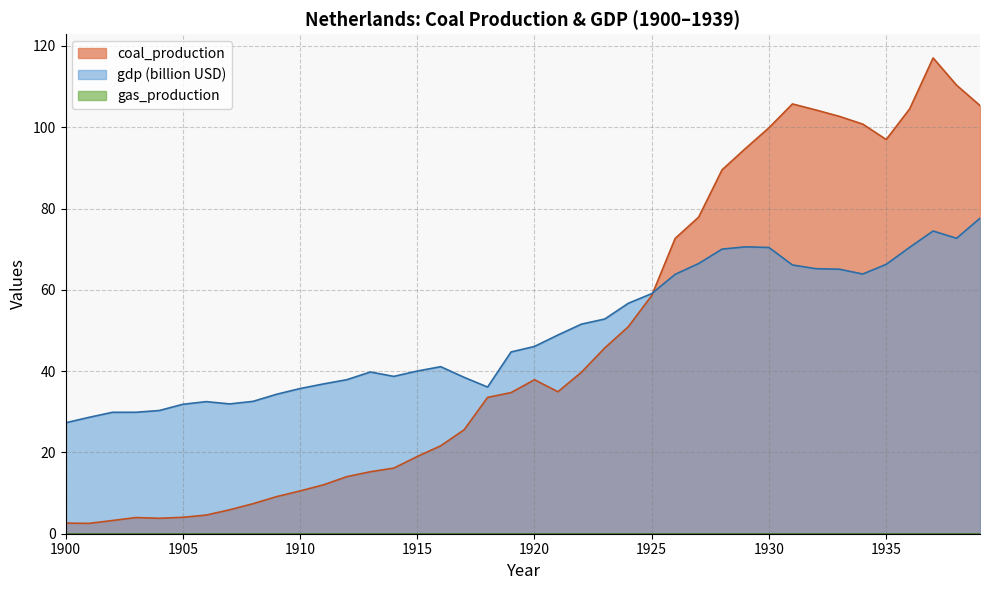

True or false: the data has more than 2 interior local peaks.

True